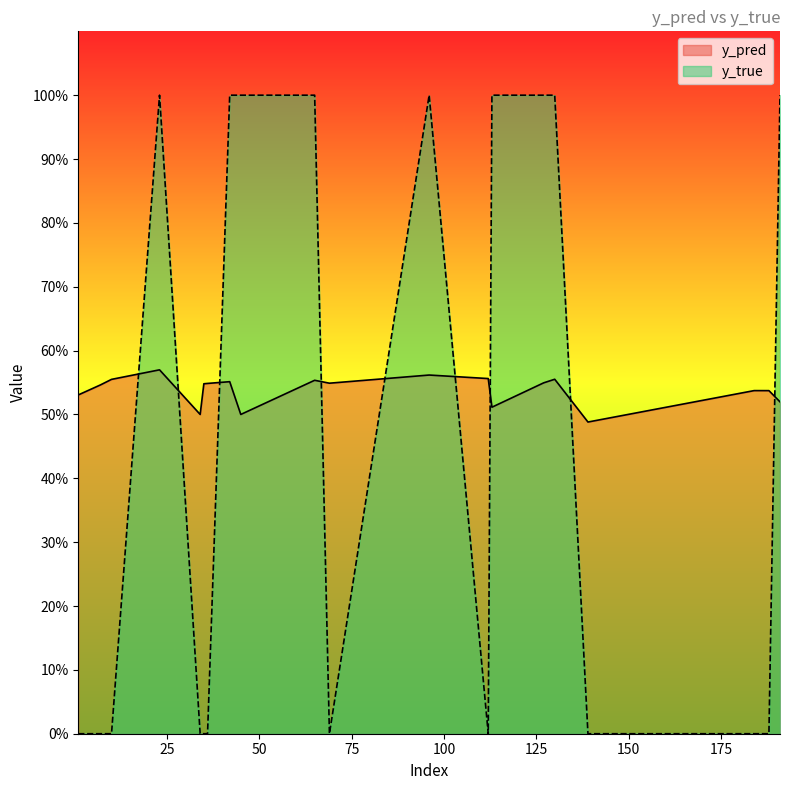

What are all the series names shown in the legend?

y_pred, y_true